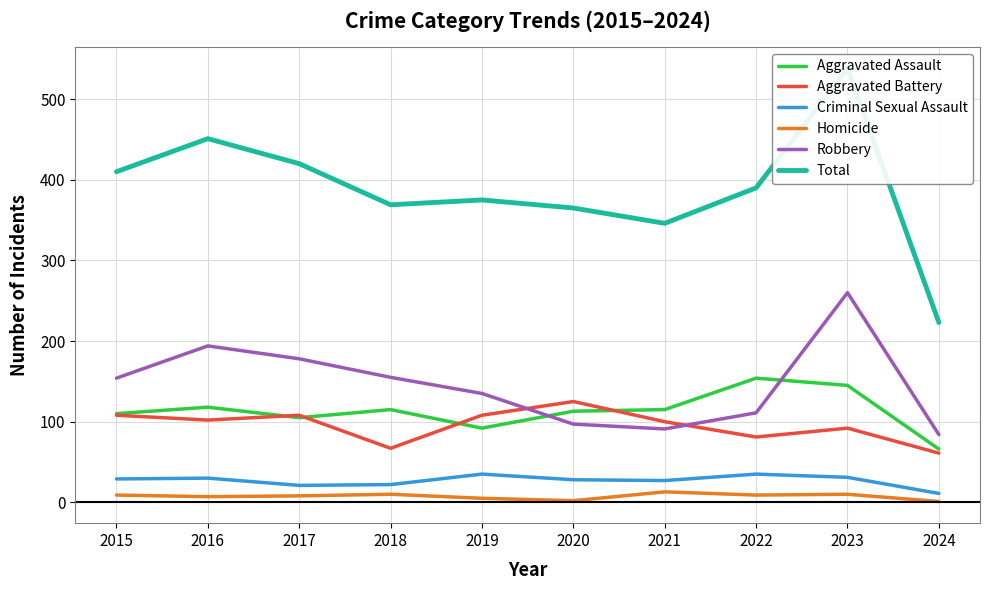

Rank the series at 2023 from lowest to highest value.

Homicide, Criminal Sexual Assault, Aggravated Battery, Aggravated Assault, Robbery, Total